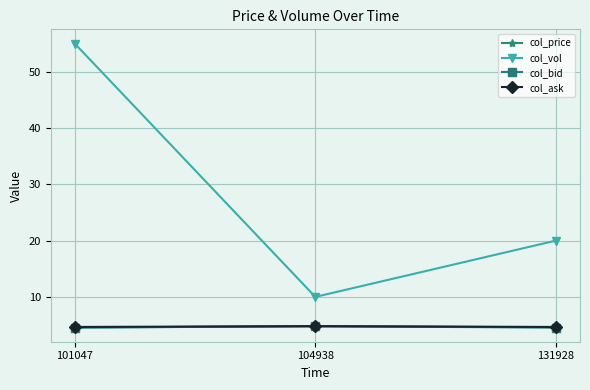

Is this an area chart (filled region under the line)?

No